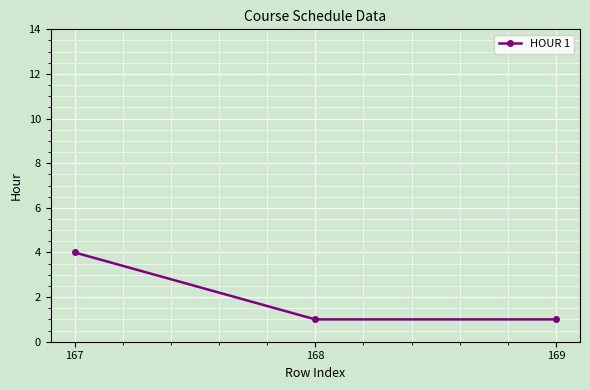

Reading left to right, extract all data points from this chart.

167=4	168=1	169=1